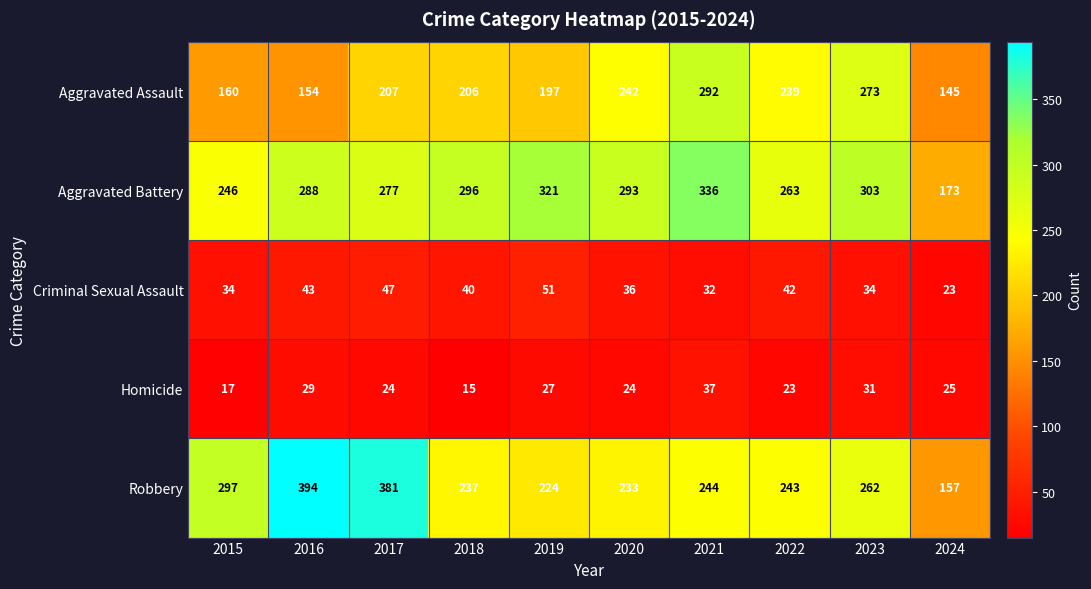

Is it true that Robbery equals 381 at 2017?

True